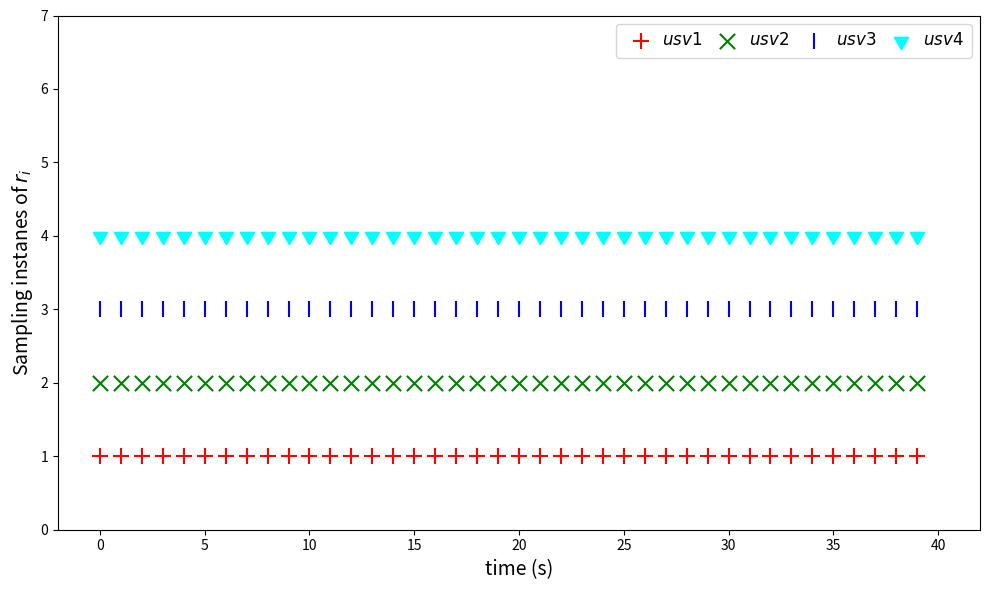

What are all the series names shown in the legend?

$usv1$, $usv2$, $usv3$, $usv4$